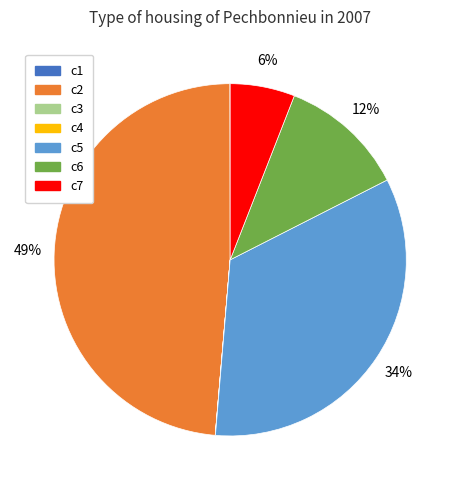

Does c6 represent more than half of the total?

No